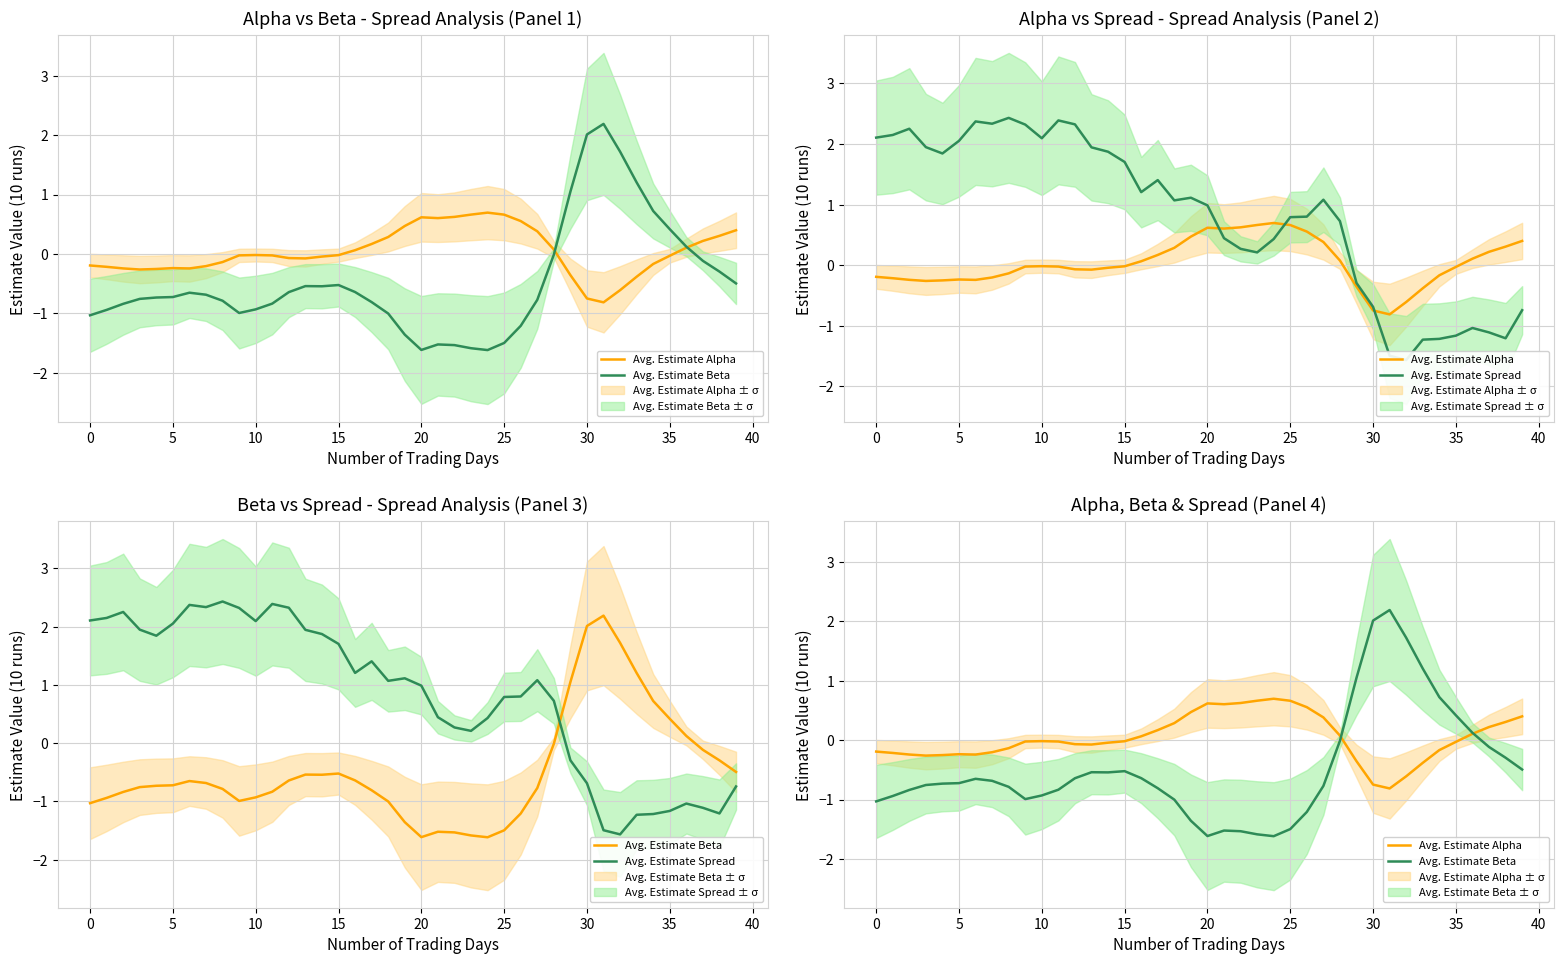

What is the label of the 28th point from the left?

27